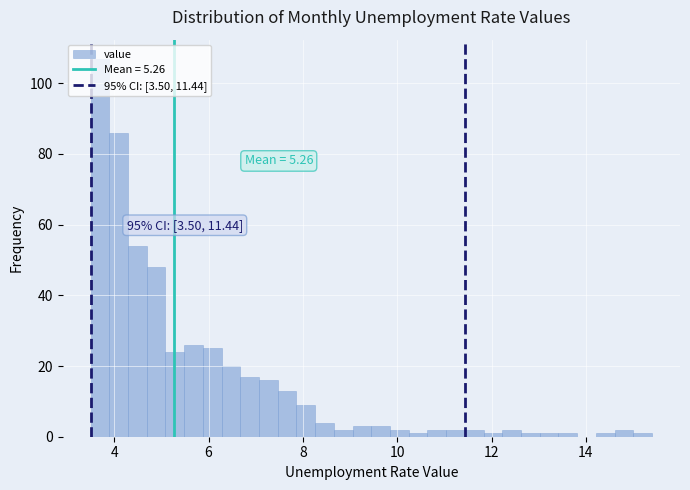

Around what value on the x-axis is the tallest bar? Give the approximate position of its centre, as read against the axis.

3.6